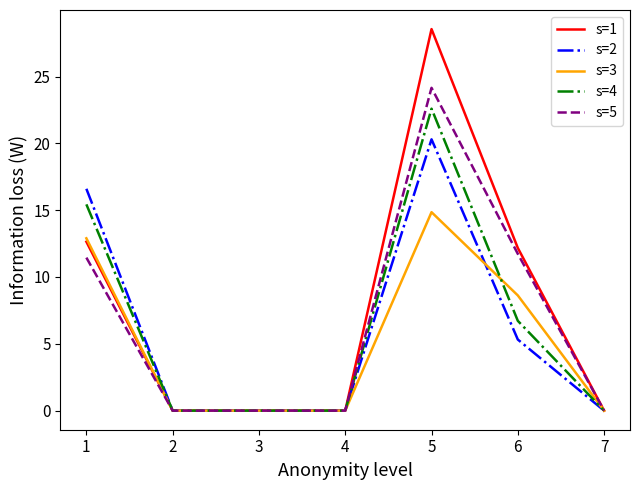

Rank the series by their maximum value, from lowest to highest.

s=3, s=2, s=4, s=5, s=1